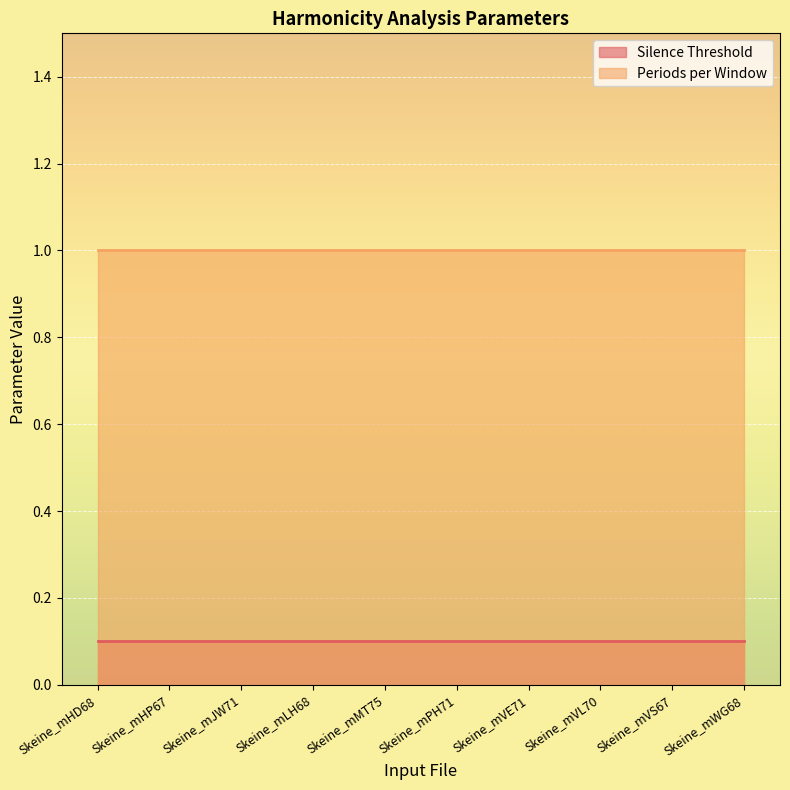

Is it true that Silence Threshold equals 0.0 at Skeine_mWG68?

False